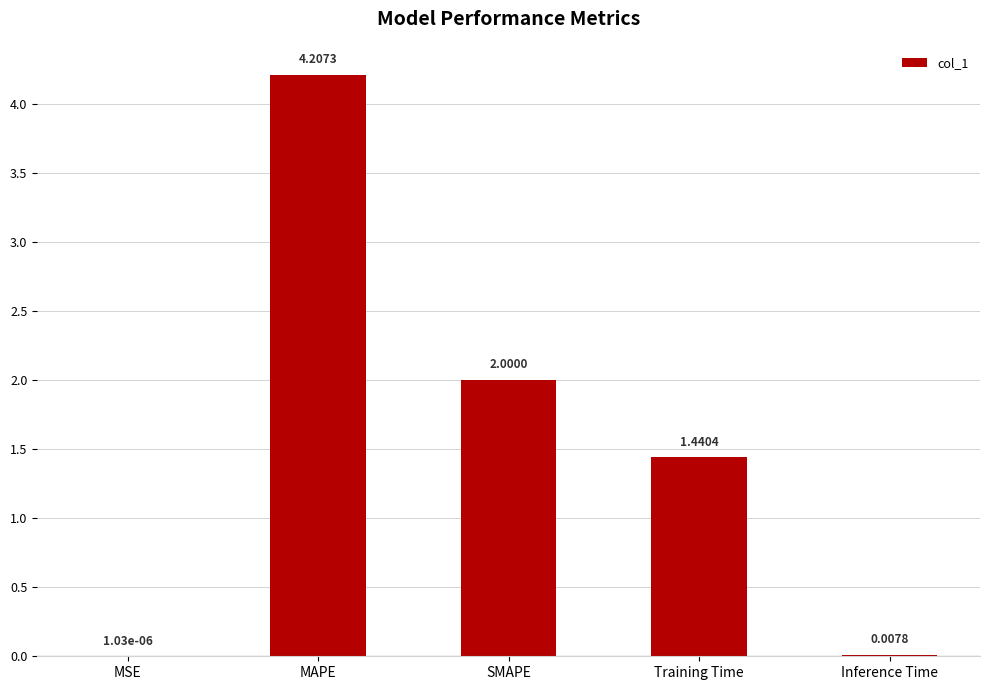

Where is the data nearest to the value 2?

SMAPE